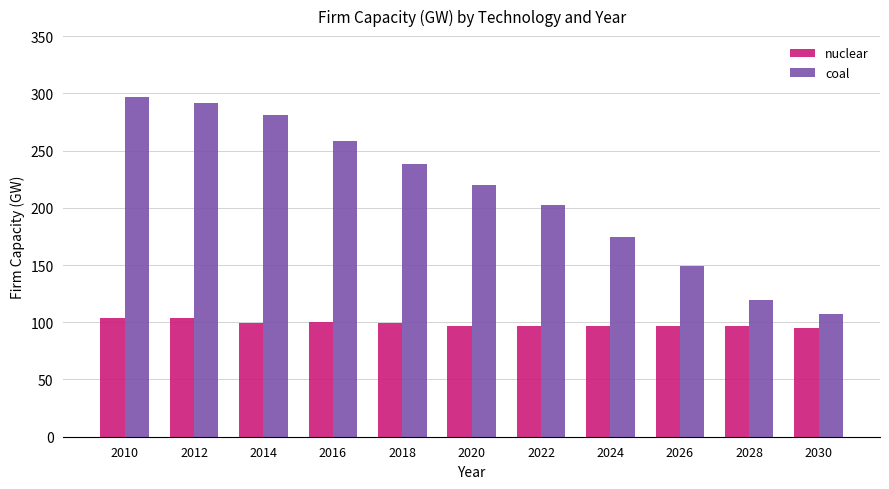

What is the value of the coal bar at the 7th from the left?

202.0